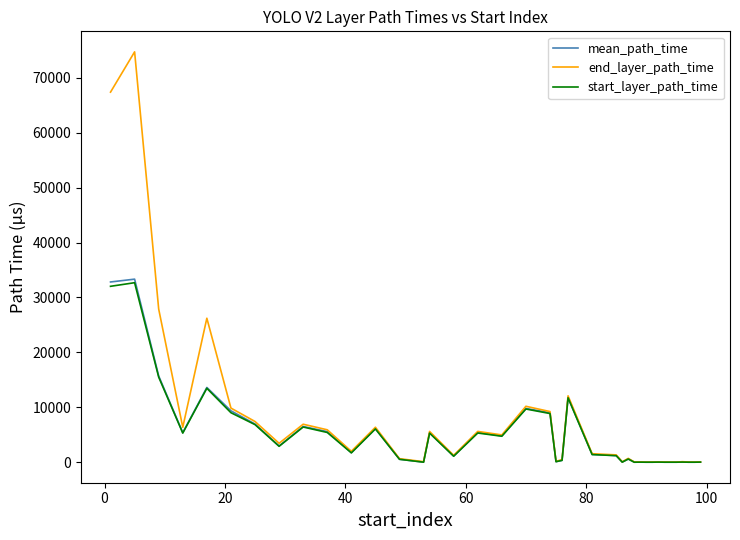

Which series has the largest range (max minus min)?

end_layer_path_time